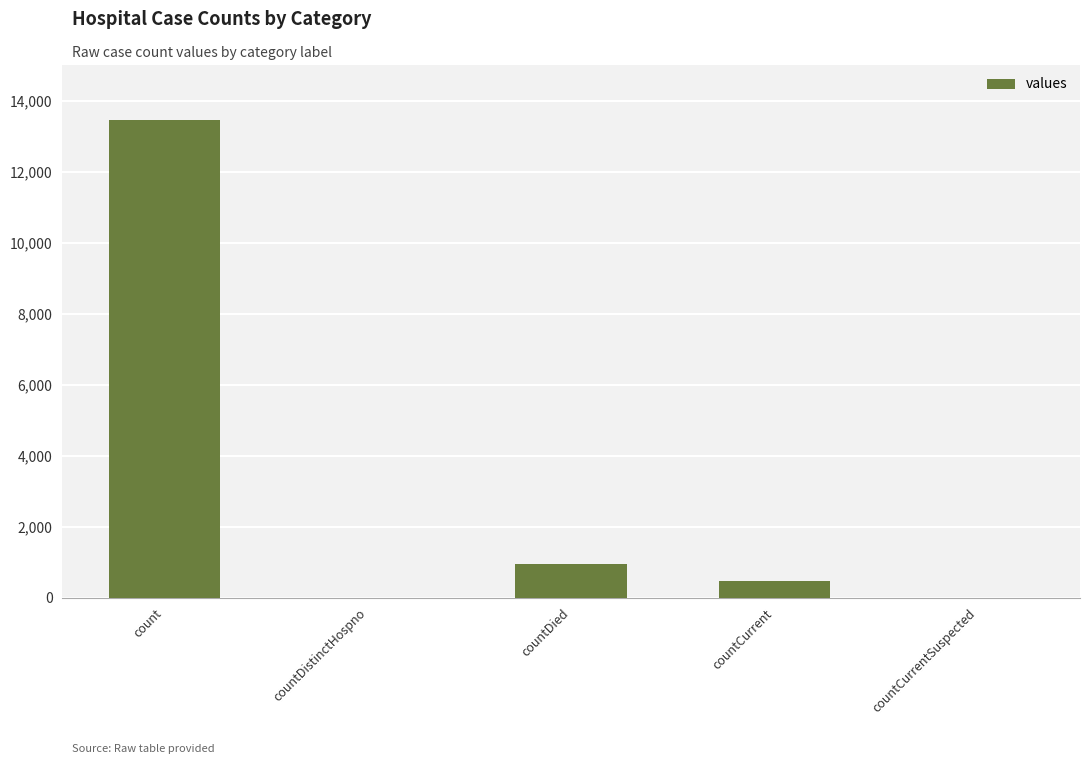

Where does the data first go above 474?

count